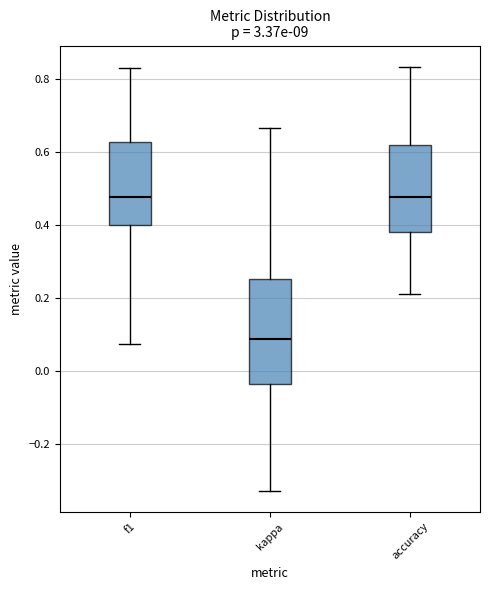

Reading left to right, transcribe this box plot: for each box, give where its median line is, the range the box spans, and where its two whiskers end, as read against the y-axis. The values are not printed on the chart, so give them approximately, as read against the axis.

f1: median 0.48, box 0.40 to 0.62, whiskers 0.08 to 0.82
kappa: median 0.08, box -0.04 to 0.26, whiskers -0.32 to 0.66
accuracy: median 0.48, box 0.38 to 0.62, whiskers 0.22 to 0.84